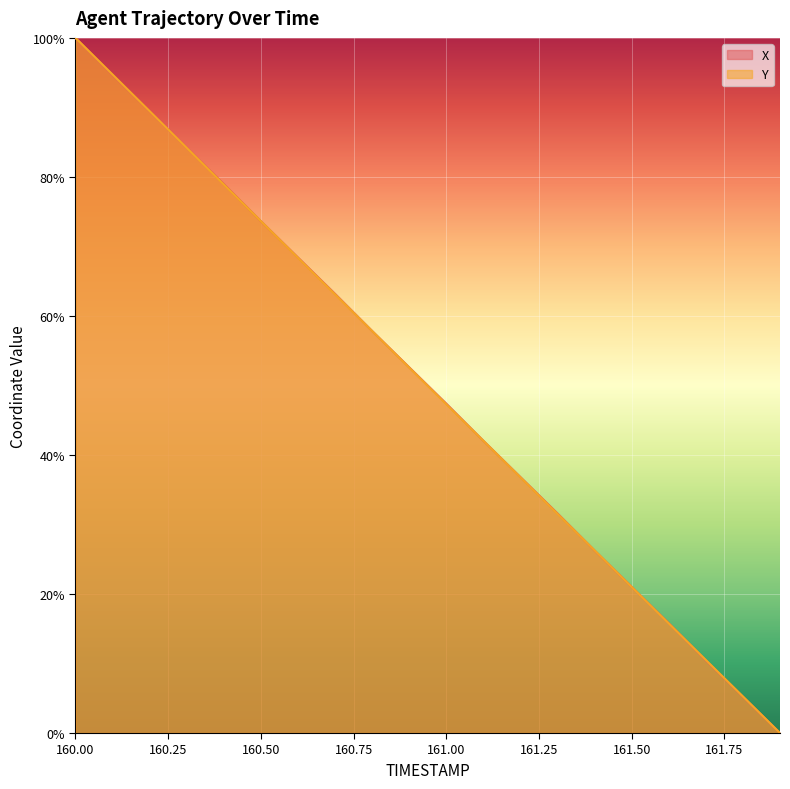

At which category is the sum across all series the highest?

160.00